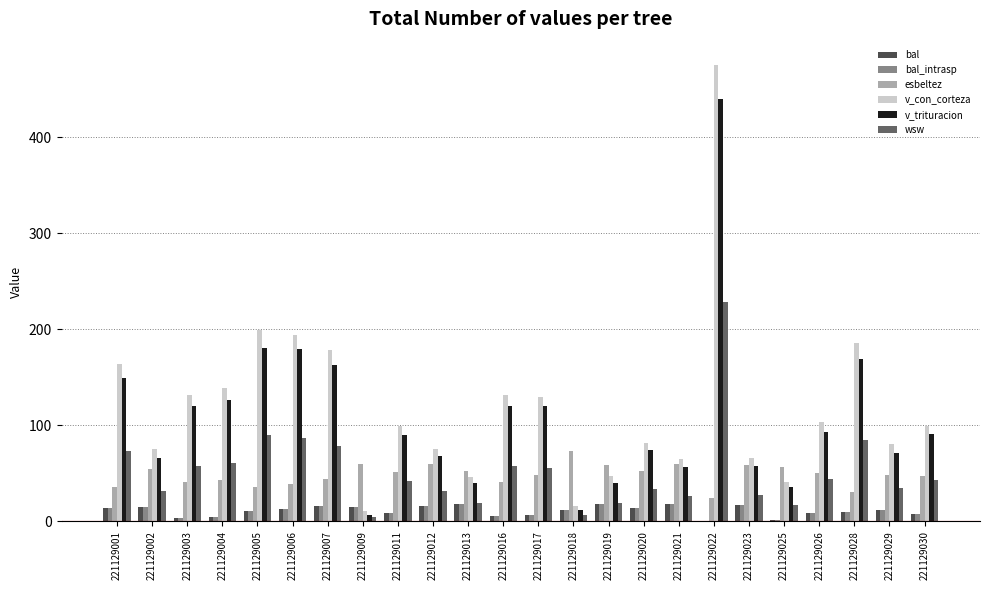

What is the maximum value for bal?

18.5